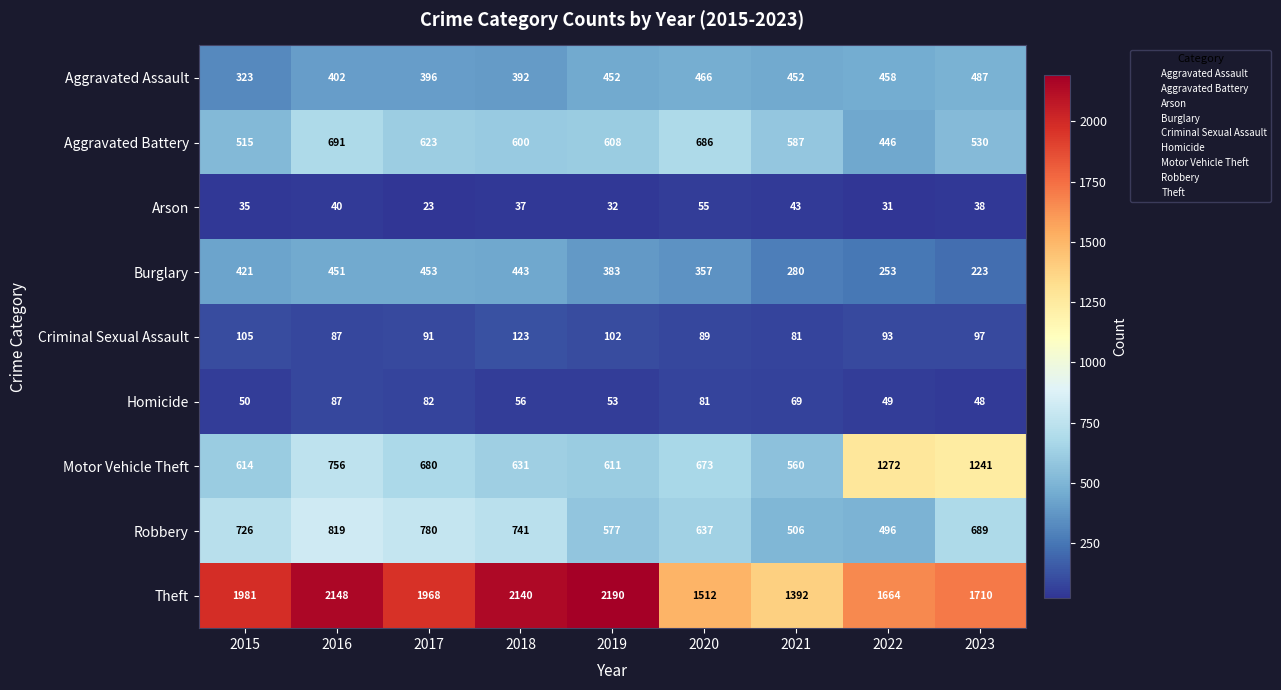

What is the difference between the highest and lowest values at 2019?

2158